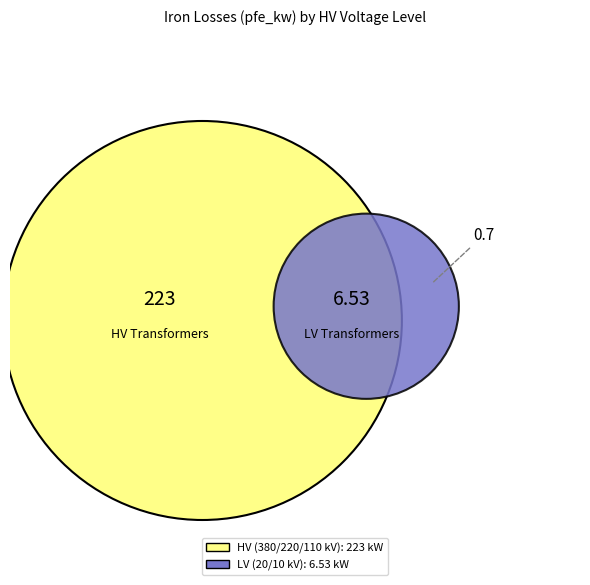

True or false: 10 accounts for 0% of the total.

True